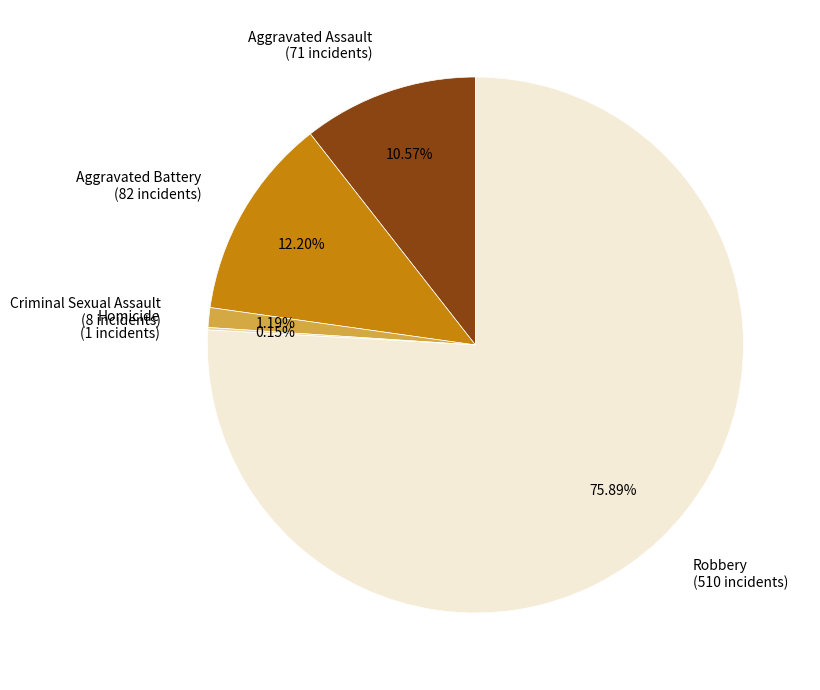

To the nearest percent, what is the difference between the Aggravated Assault and Robbery slice percentages?

65%